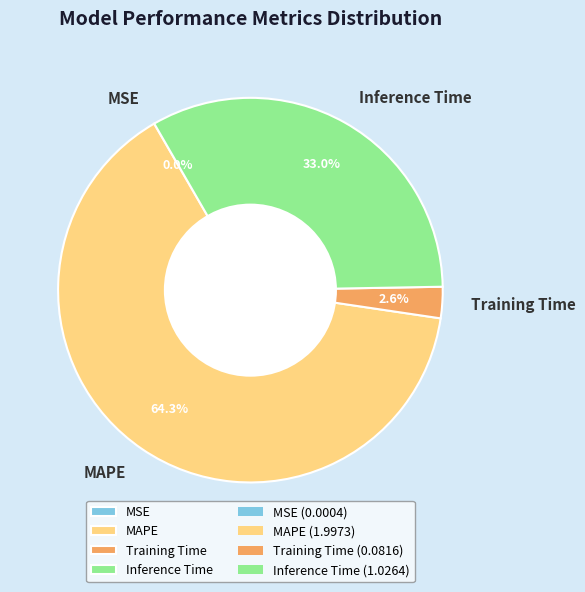

Between Inference Time and MAPE, which is larger?

MAPE